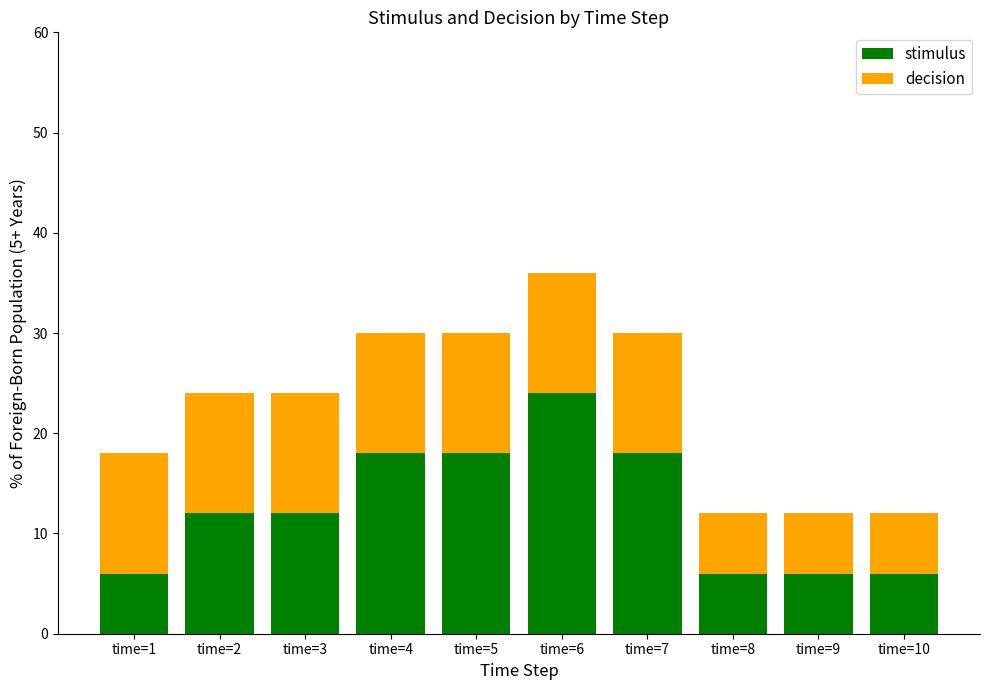

How many bars are there in total?

10